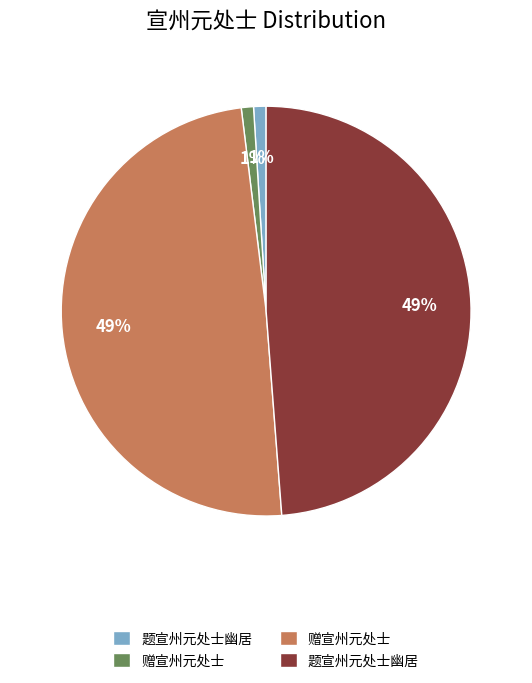

To the nearest percent, what is the average slice percentage?

25%